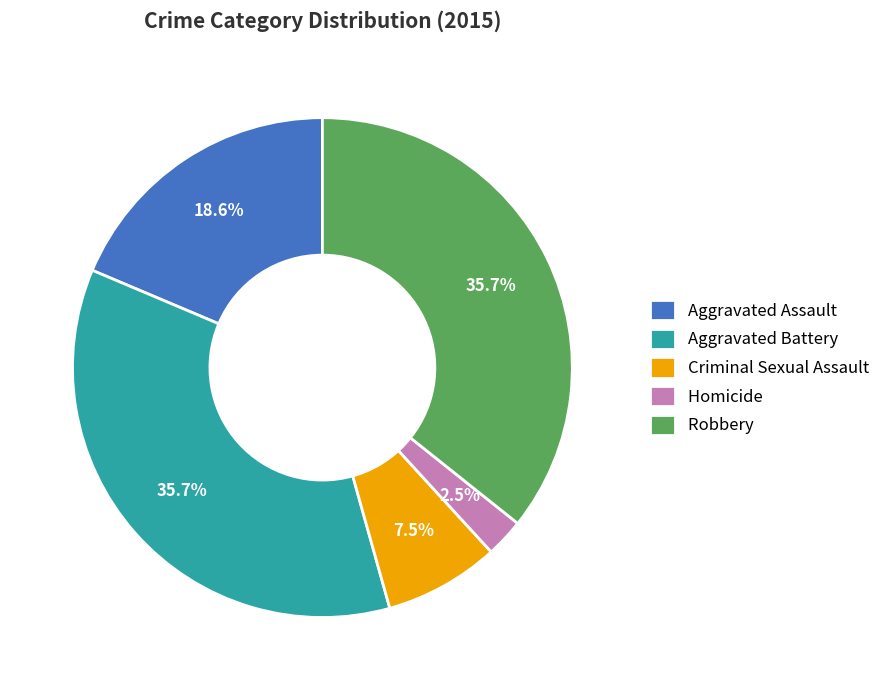

Which slice is the smallest?

Homicide